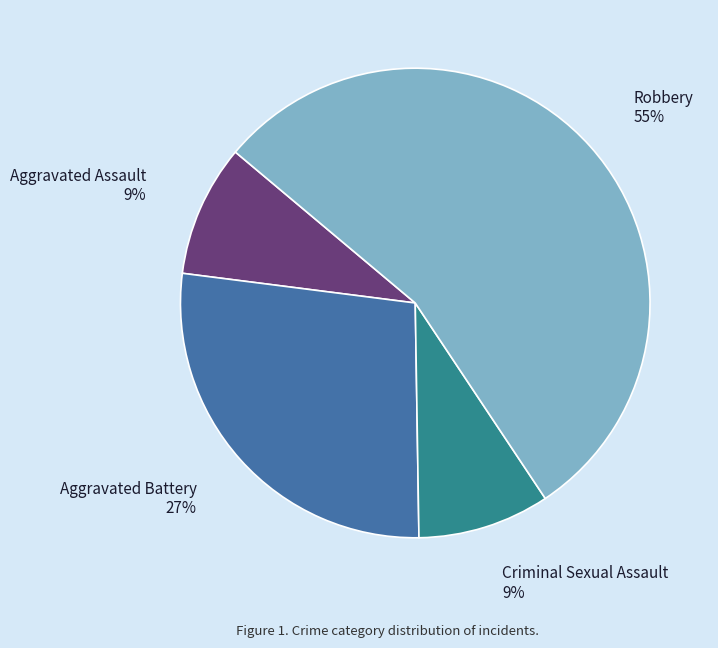

Is there a majority slice in this chart?

Yes